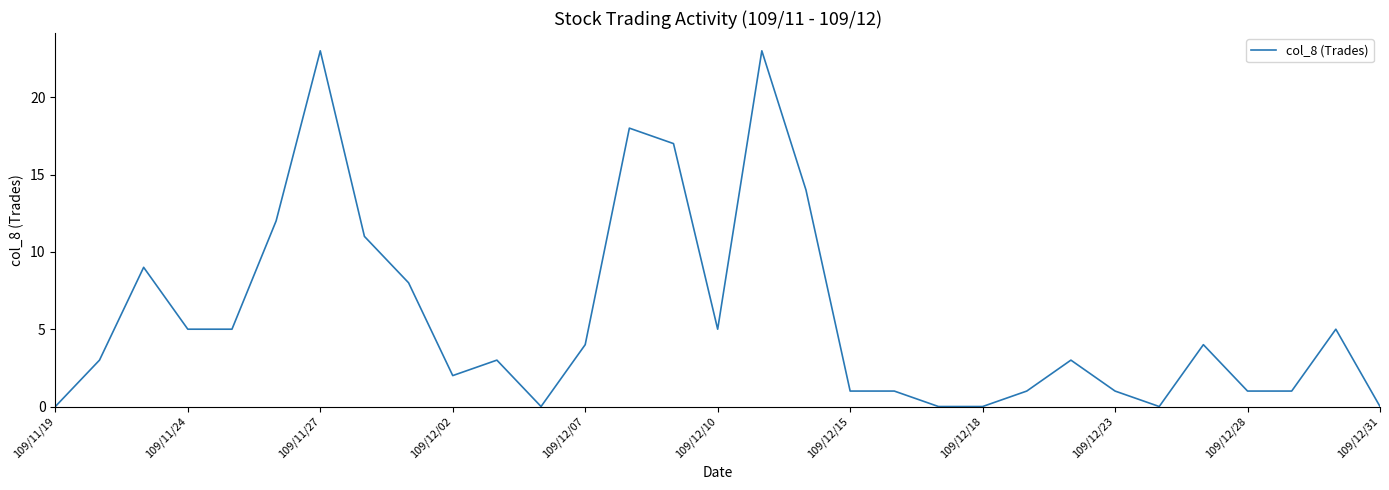

What is the difference between the maximum and minimum values?

23